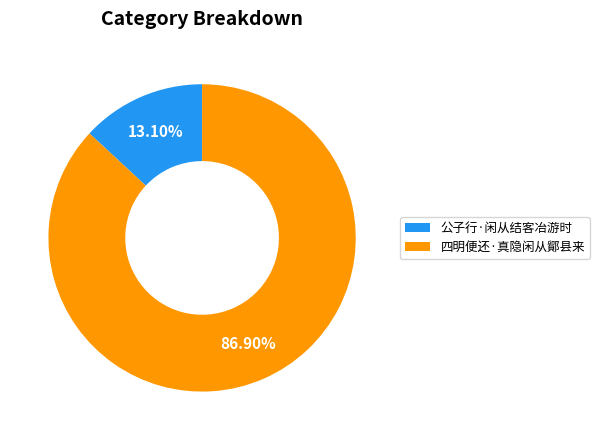

To the nearest percent, what portion does 四明便还·真隐闲从鄮县来 represent?

87%